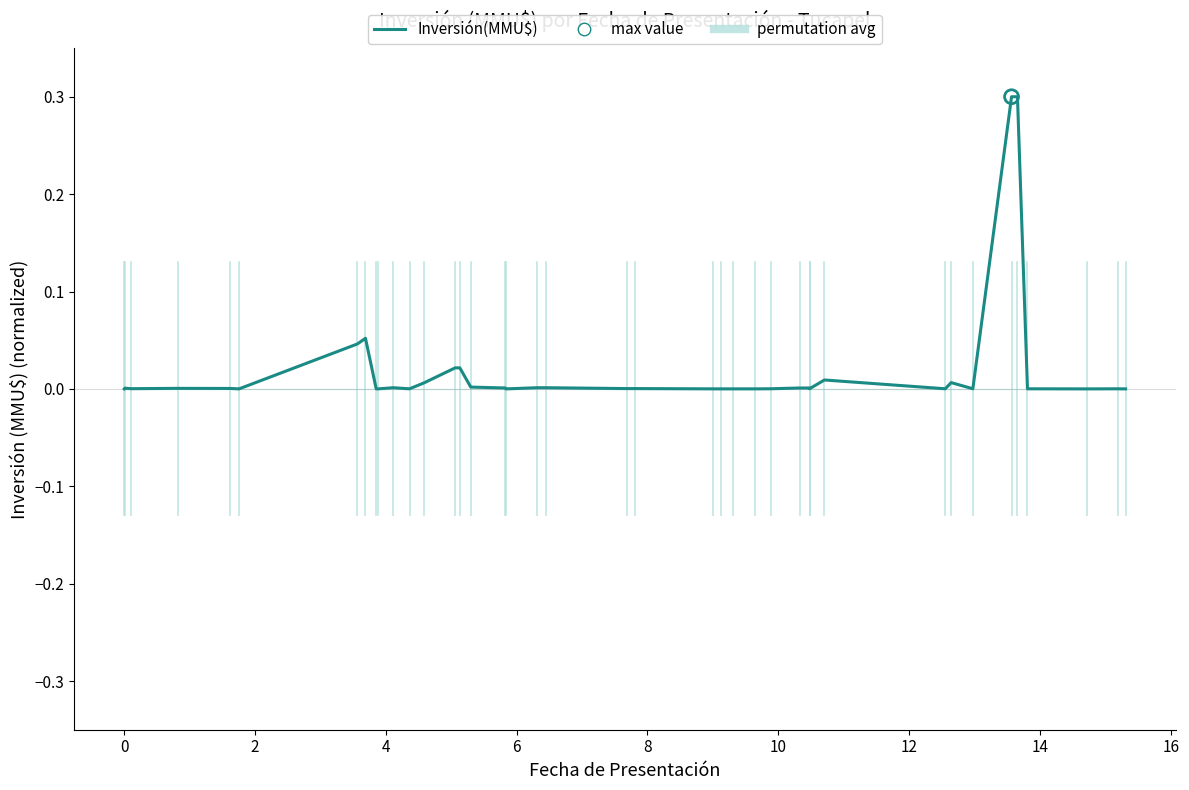

Which series contains the lowest Y value?

permutation avg